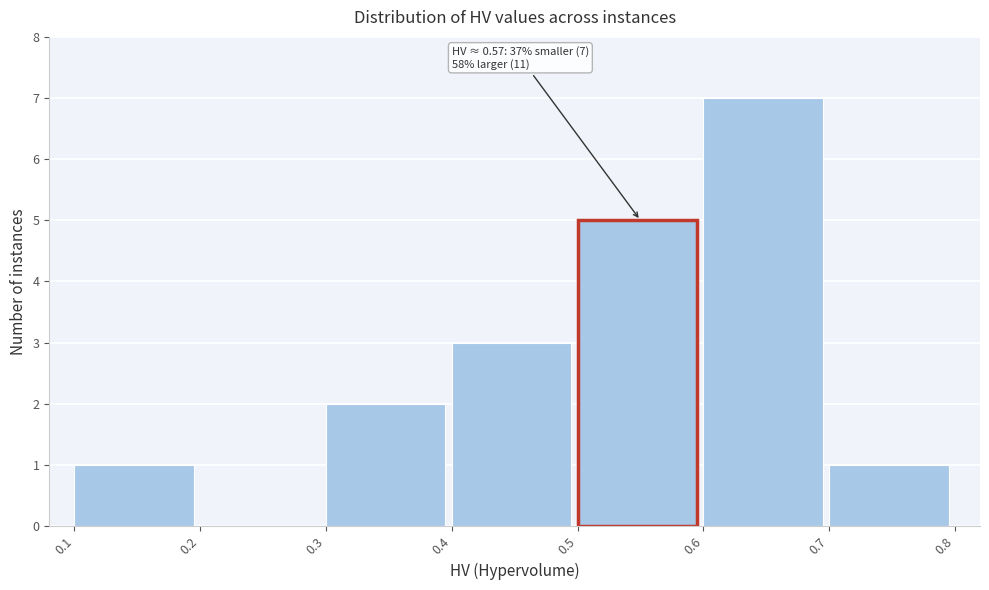

Over which range of the x-axis is the bar tallest?

0.6 to 0.7